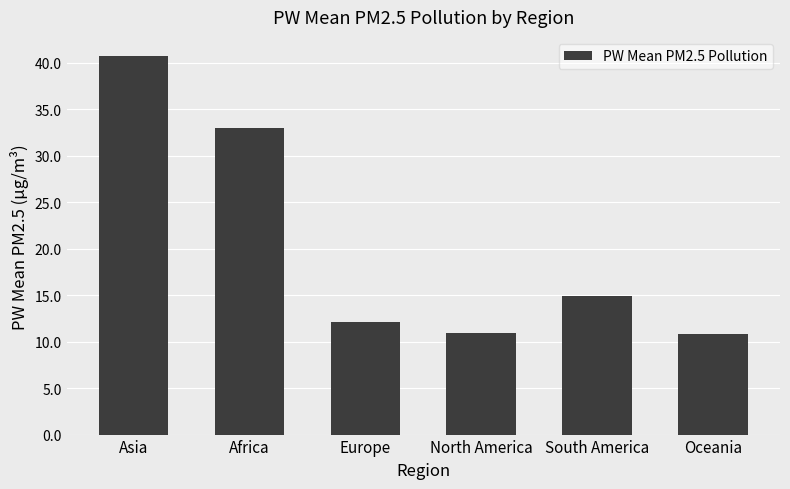

What is the label of the 3rd bar from the left?

Europe